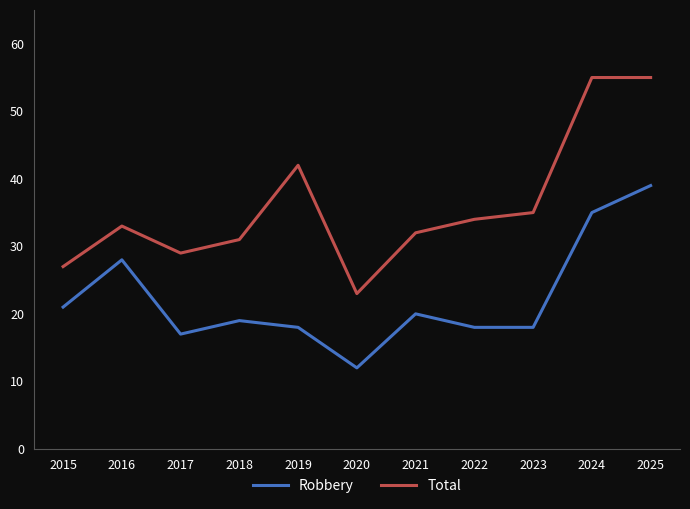

What is the smallest value displayed?

12